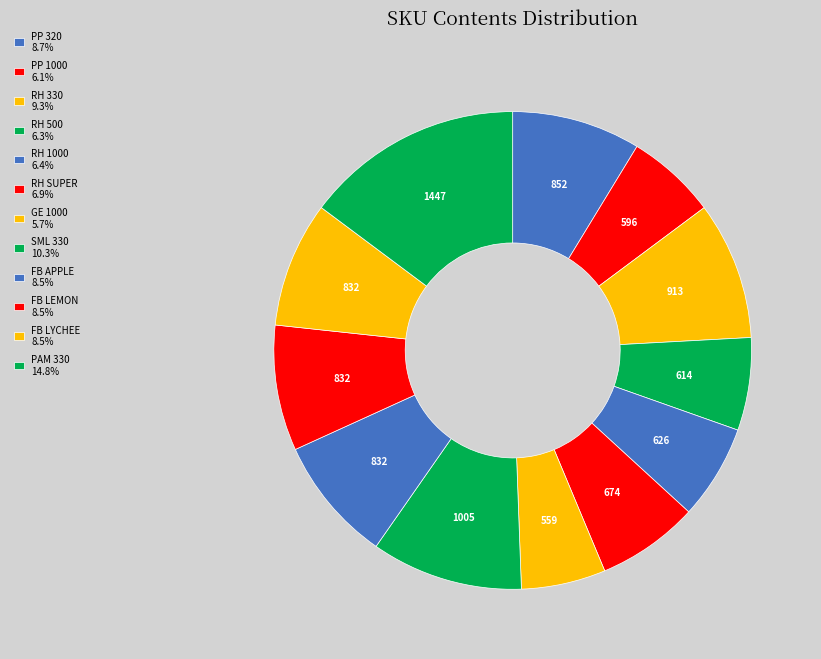

The RH SUPER slice represents 1% of the pie. True or false?

False